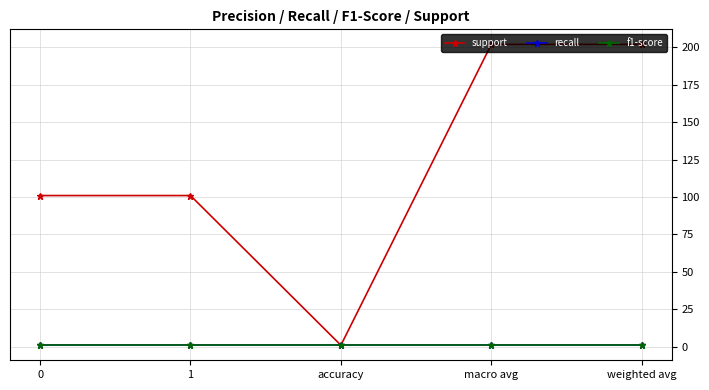

List the labels in order of support value, largest first.

macro avg, weighted avg, 0, 1, accuracy